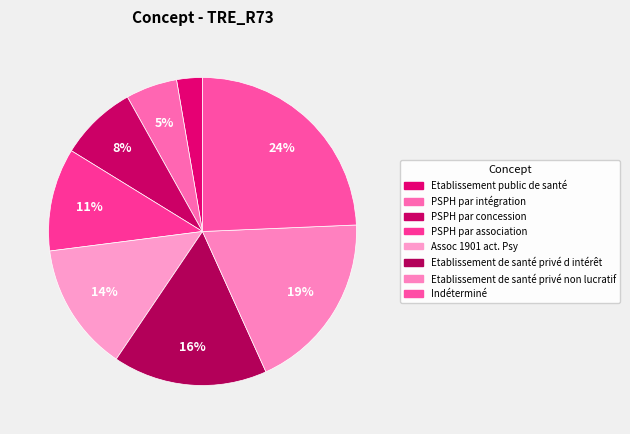

How many slices are in this pie chart?

8